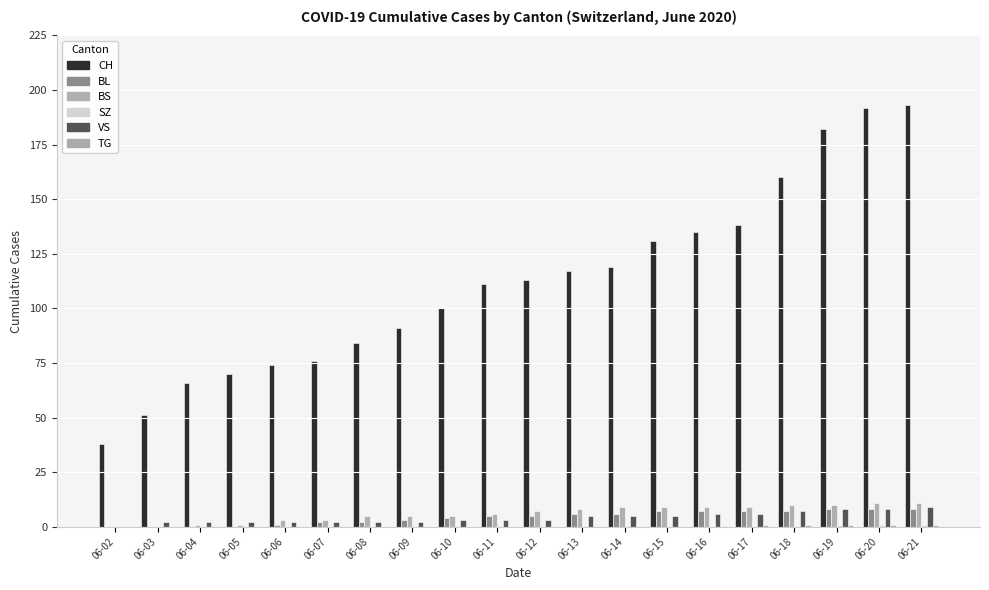

What is the value of the CH bar at the 17th from the left?

160